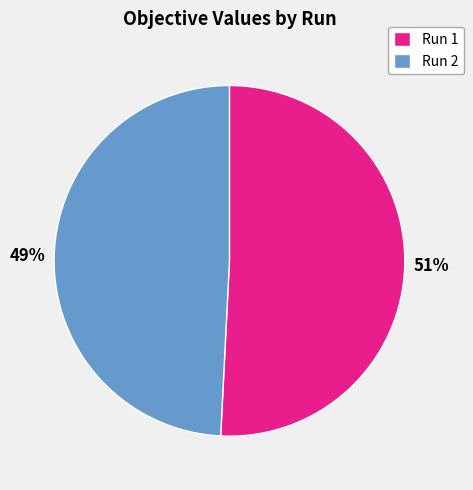

How many segments does this pie chart have?

2